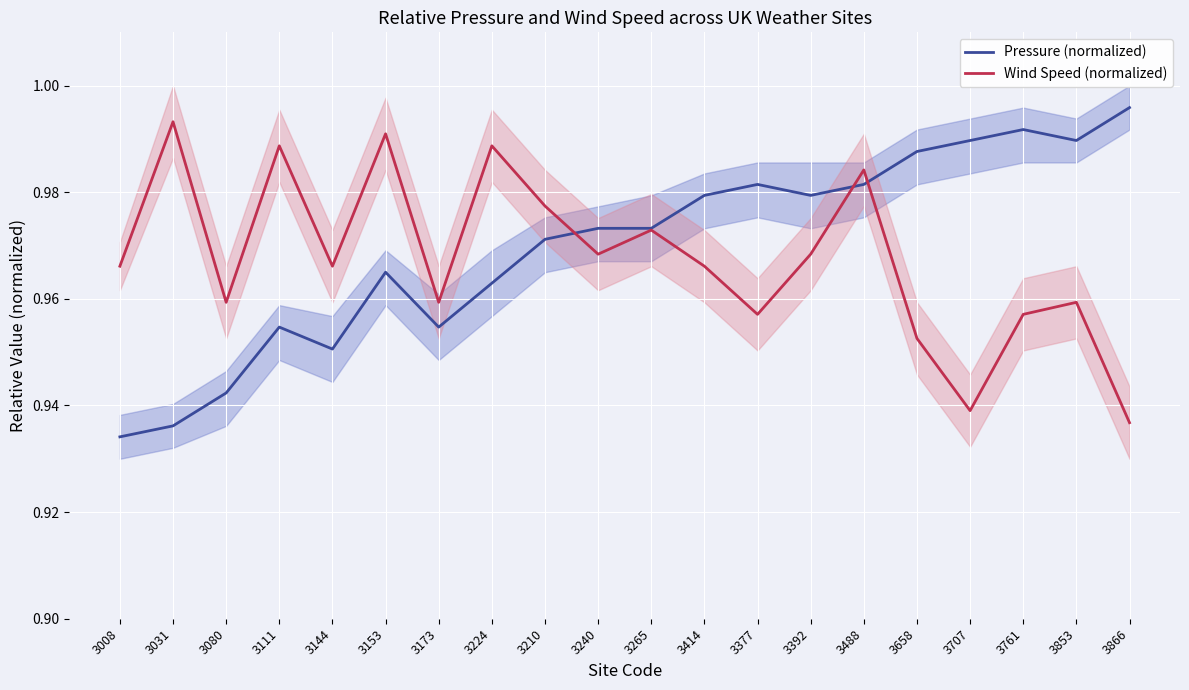

How many series are shown in this chart?

2